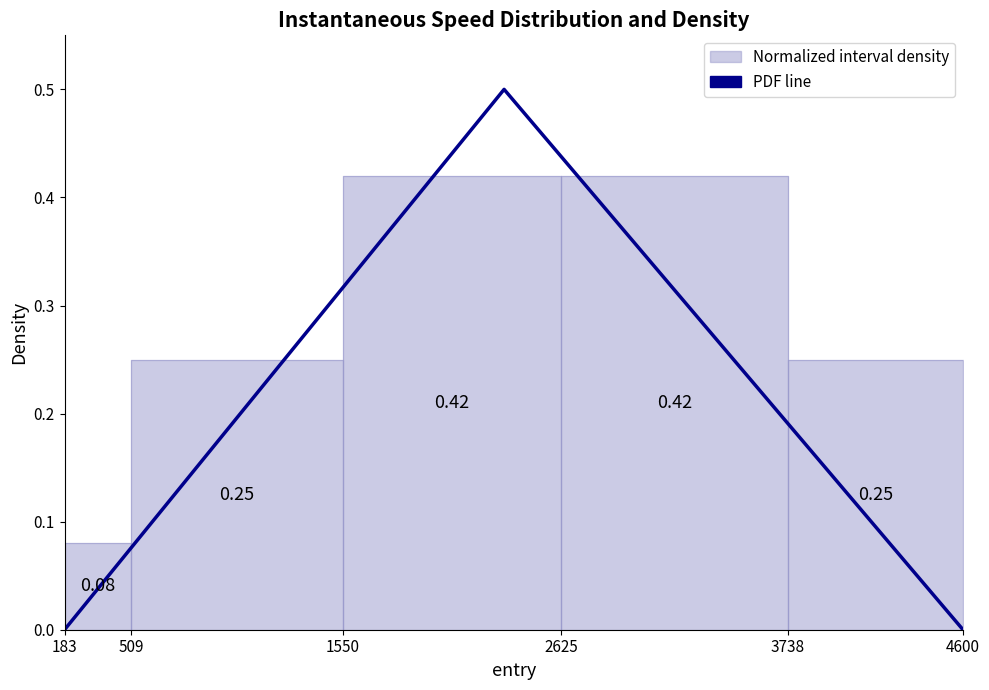

Is it true that the value at 4600 is 0.3?

False